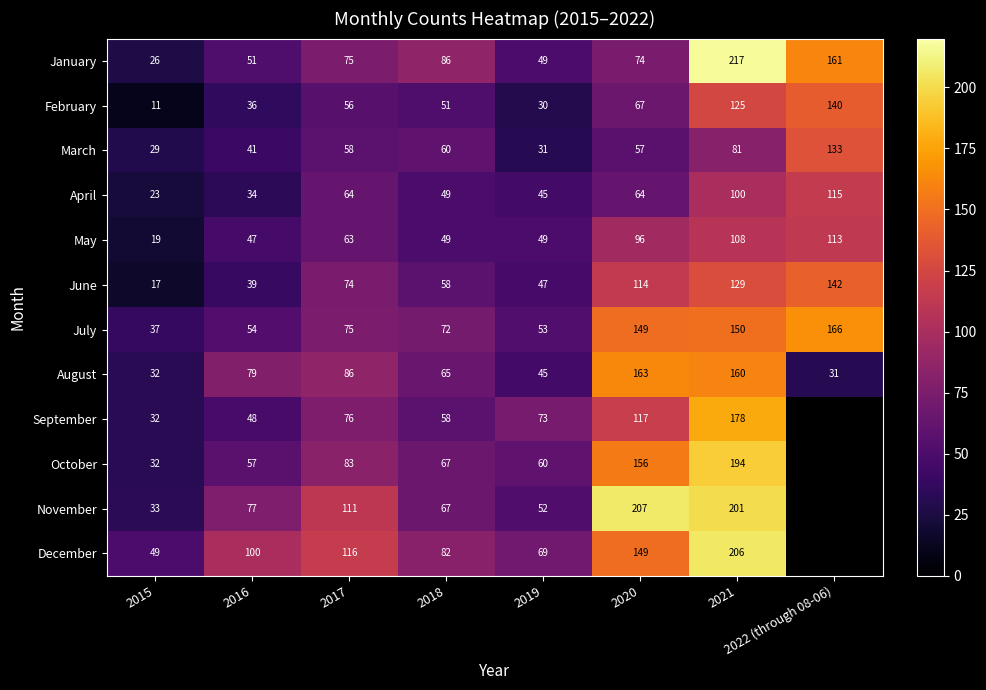

The value of April at 2020 is 84. True or false?

False